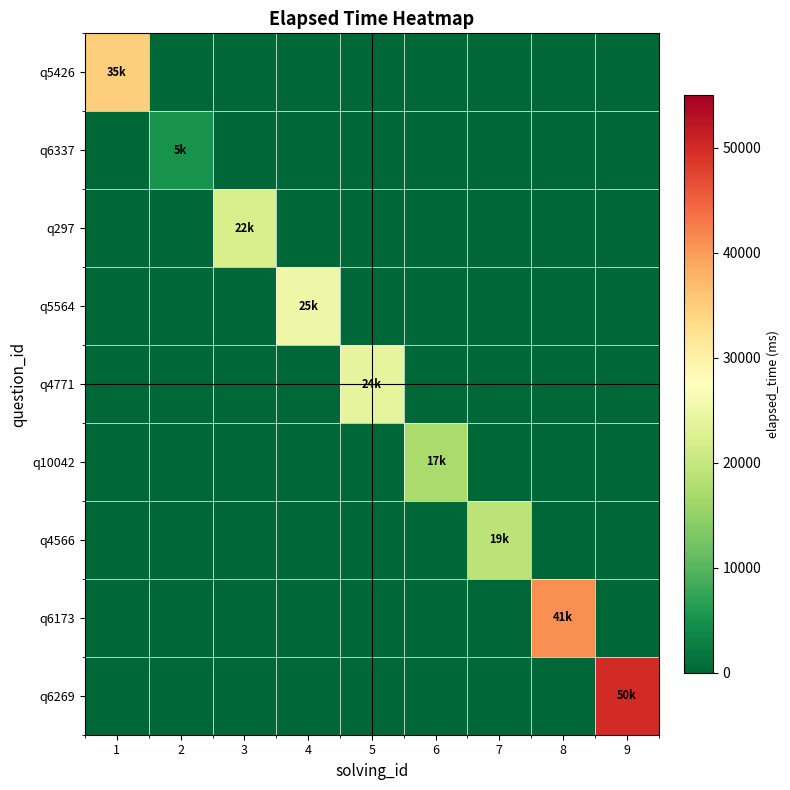

What is the total value across all series at 5?

24000